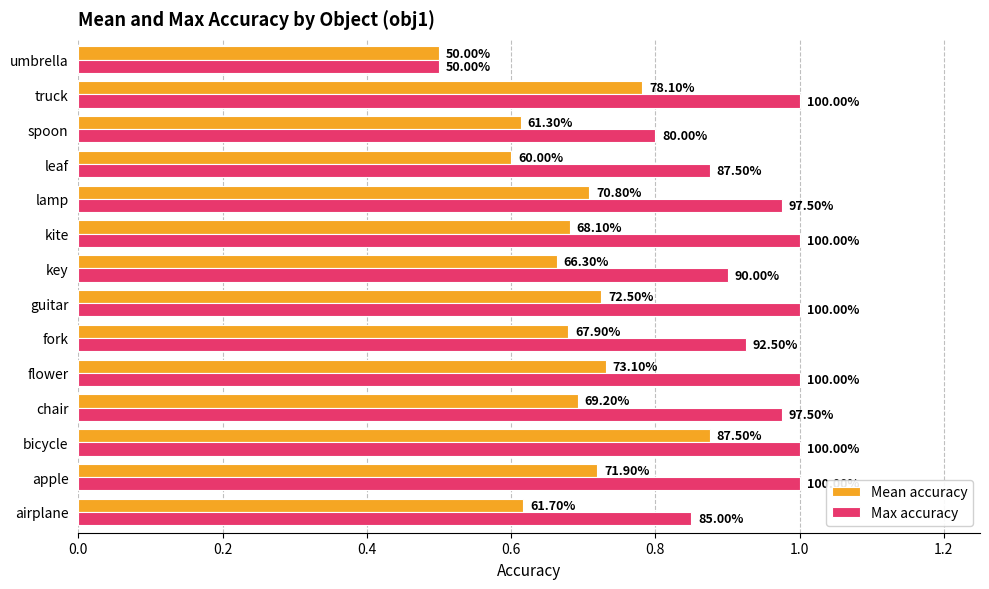

Rank the series by their maximum value, from lowest to highest.

Mean accuracy, Max accuracy